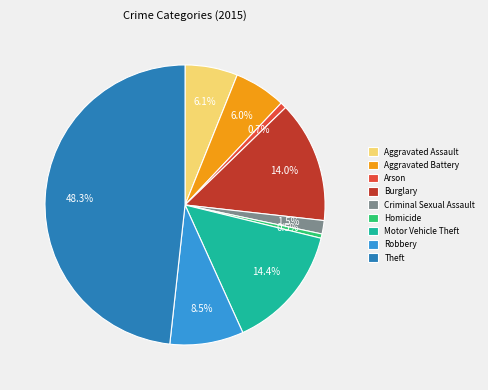

Which slice is the largest?

Theft